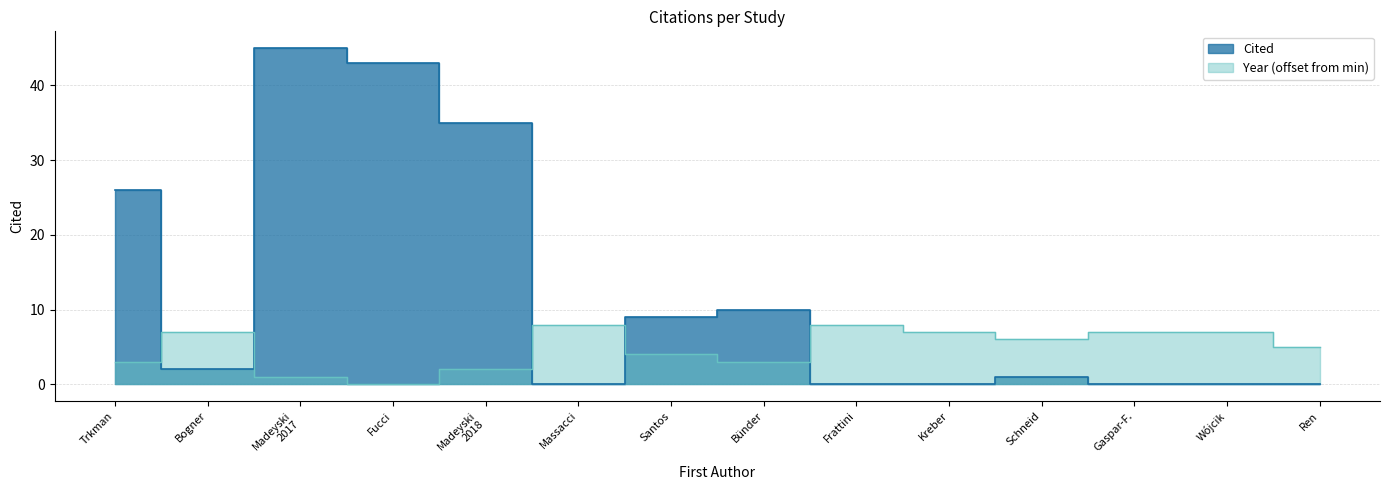

Is it true that Year equals 9 at Kreber?

False